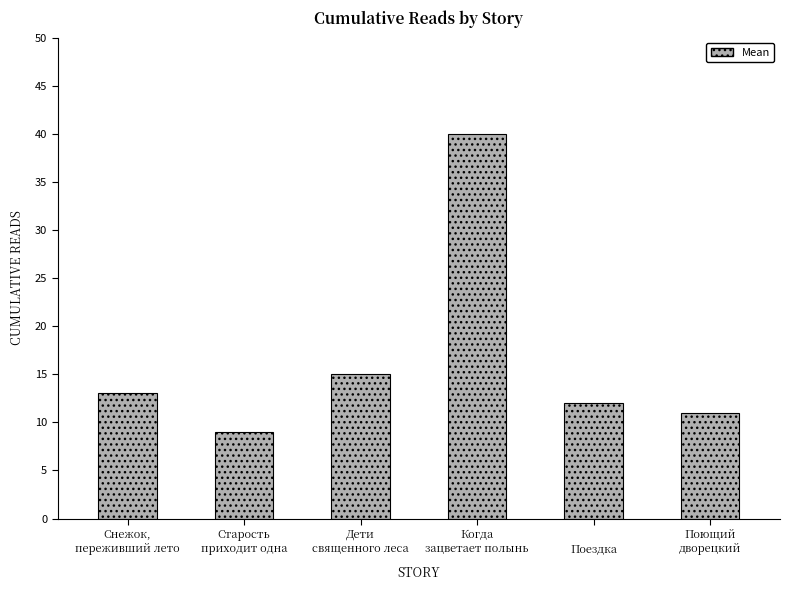

List the labels in order of value, smallest first.

Старость
приходит одна, Поющий
дворецкий, 
Поездка, Снежок,
переживший лето, Дети
священного леса, Когда
зацветает полынь